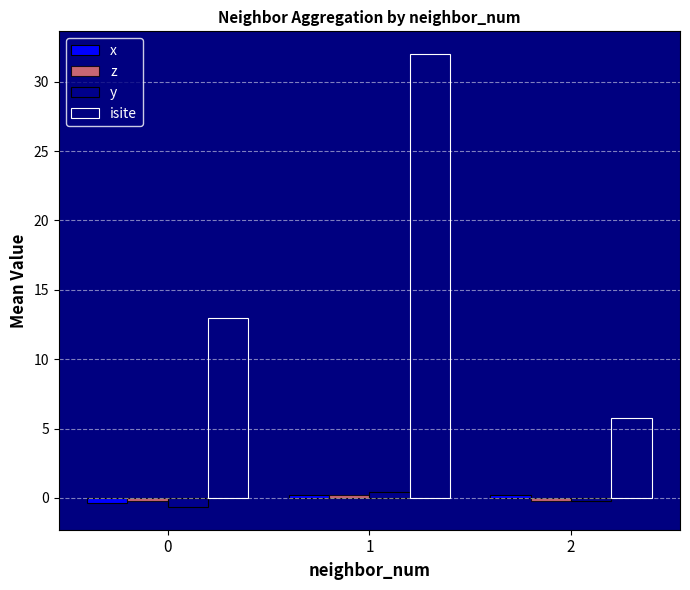

How many bars are there in total?

12